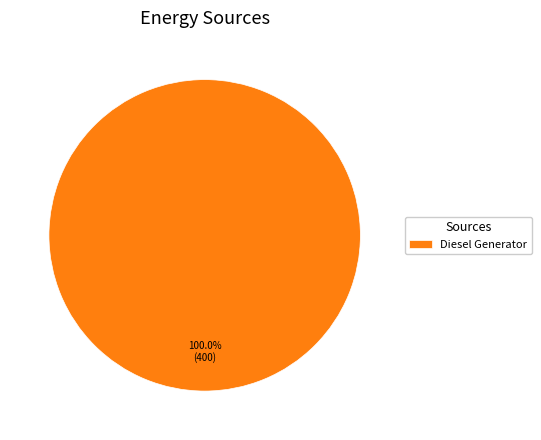

Count the number of slices in the pie.

1